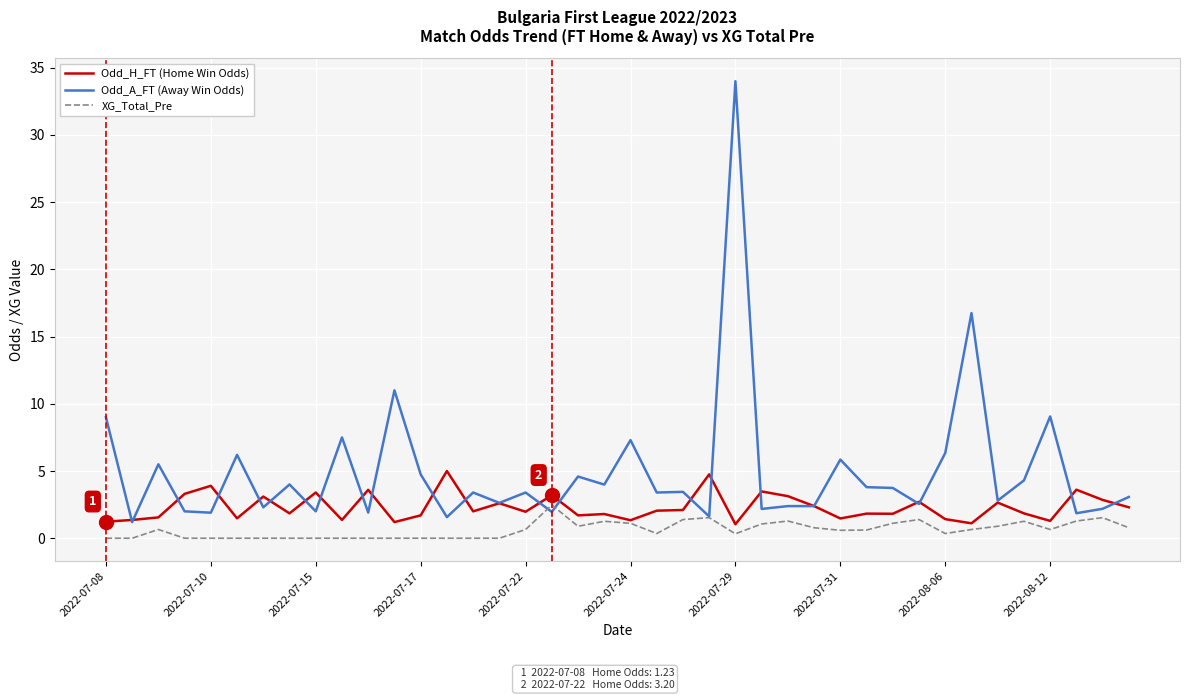

How many lines are shown in the chart?

3